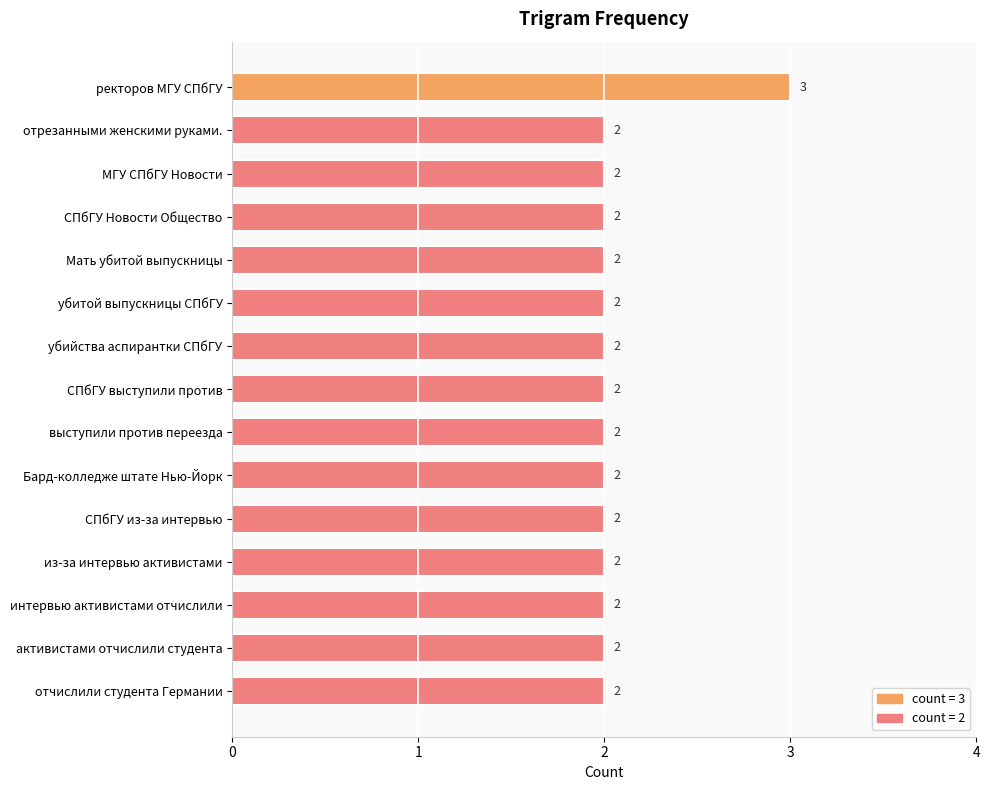

Reading top to bottom, list all the values displayed in this chart.

ректоров МГУ СПбГУ=3	отрезанными женскими руками.=2	МГУ СПбГУ Новости=2	СПбГУ Новости Общество=2	Мать убитой выпускницы=2	убитой выпускницы СПбГУ=2	убийства аспирантки СПбГУ=2	СПбГУ выступили против=2	выступили против переезда=2	Бард-колледже штате Нью-Йорк=2	СПбГУ из-за интервью=2	из-за интервью активистами=2	интервью активистами отчислили=2	активистами отчислили студента=2	отчислили студента Германии=2